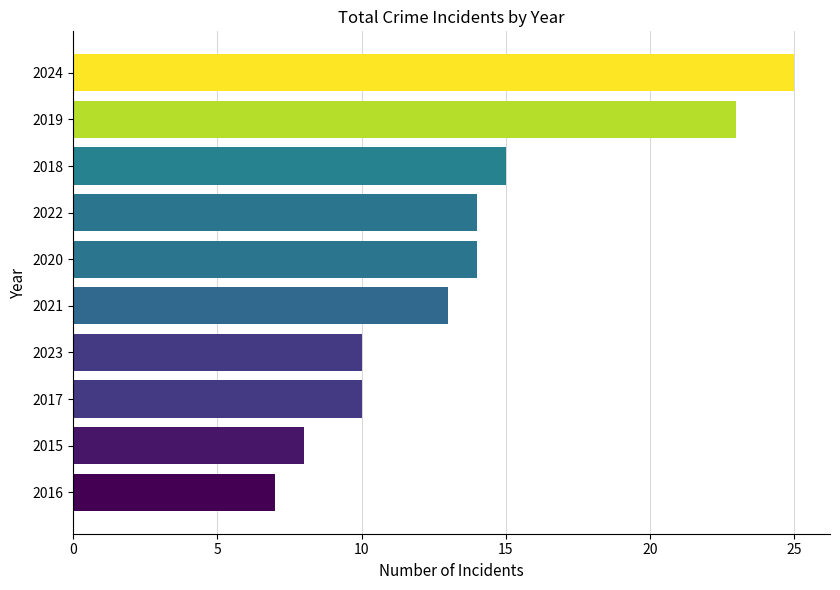

The chart shows a value of 23 at 2019. True or false?

True